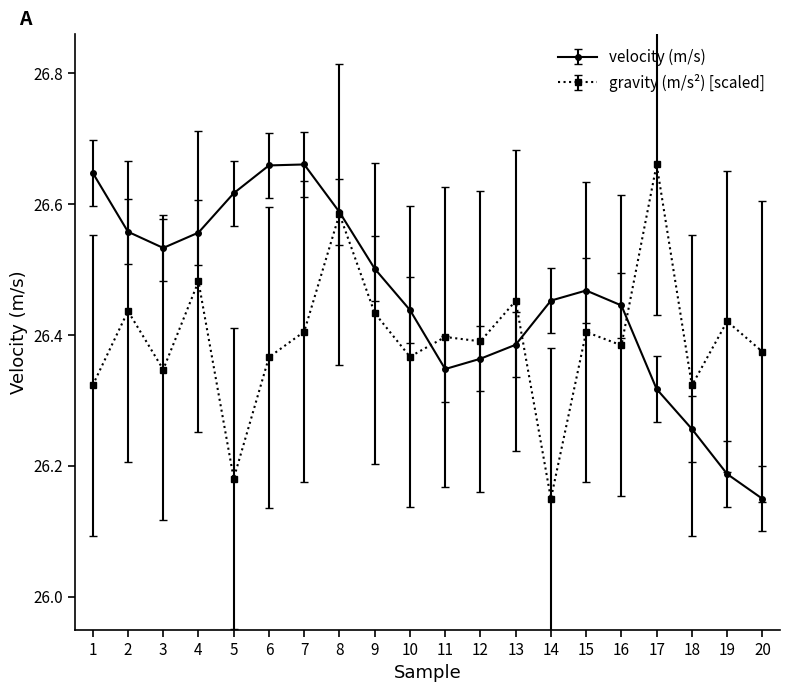

At which label is gravity (m/s²) [scaled] closest to 26?

14